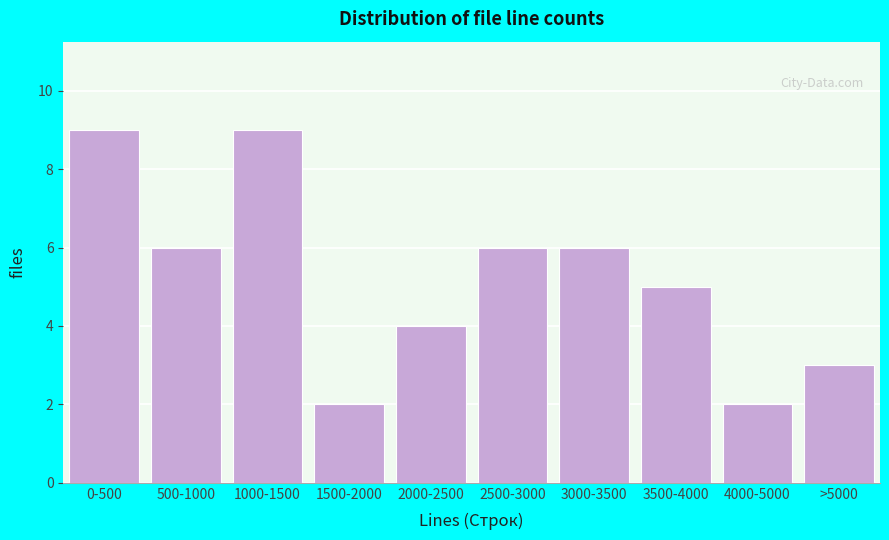

Reading right to left, what are all the values shown in this chart?

3	2	5	6	6	4	2	9	6	9